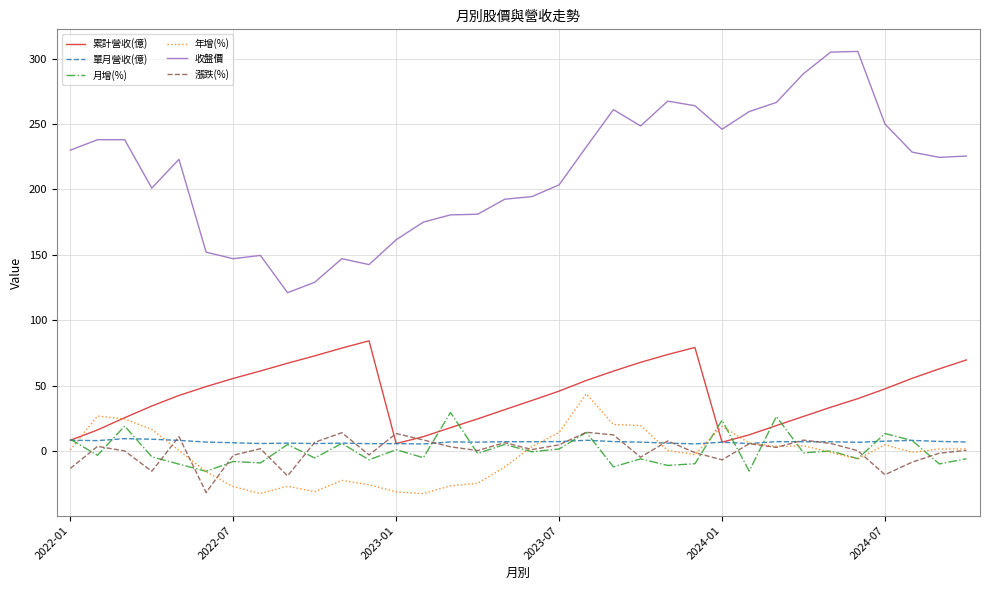

How many distinct data groups are displayed?

6